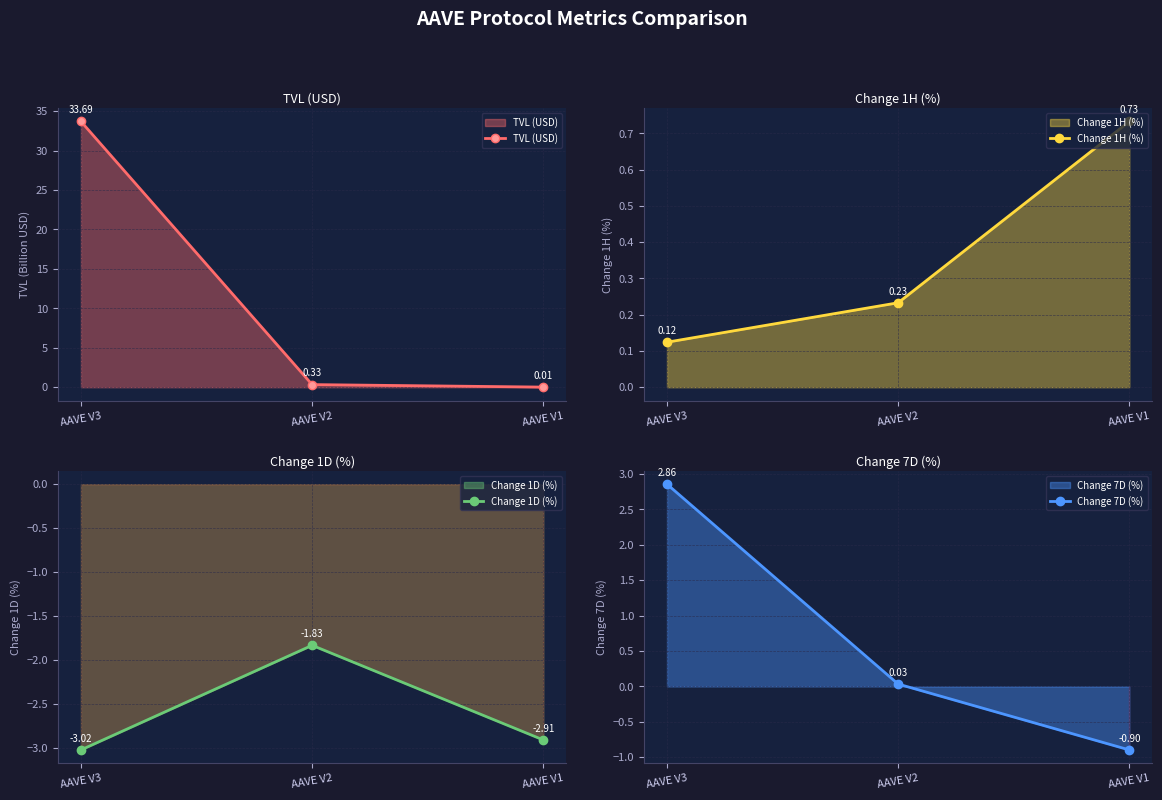

Rank the series by their maximum value, from lowest to highest.

Change 1D (%), Change 1H (%), Change 7D (%), TVL (USD)